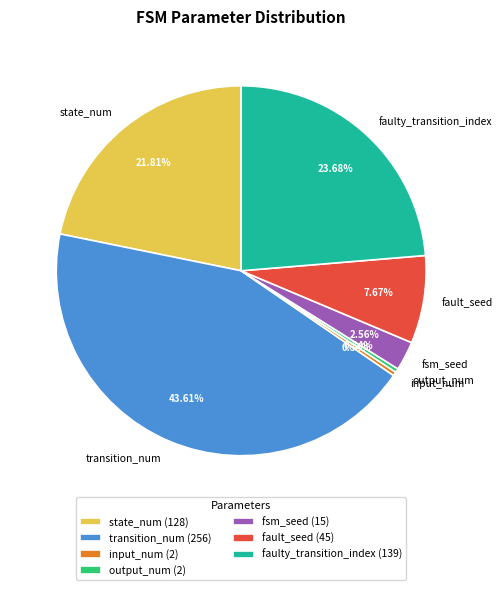

Approximately how many times larger is the value at fsm_seed compared to fault_seed?

0.3